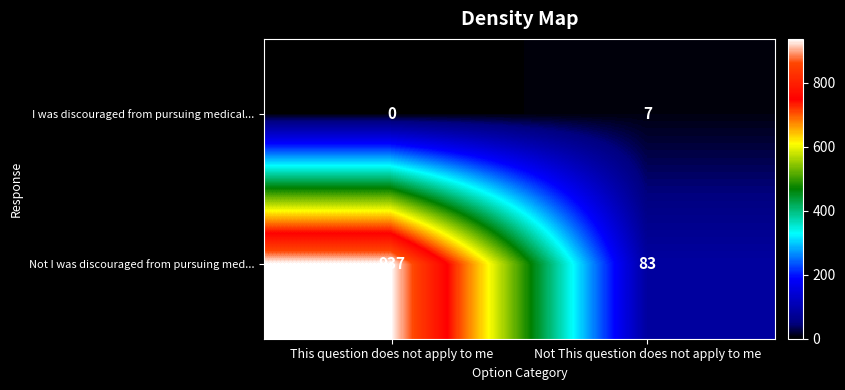

What value does the Not I was discouraged from pursuing med... series have at Not This question does not apply to me?

83